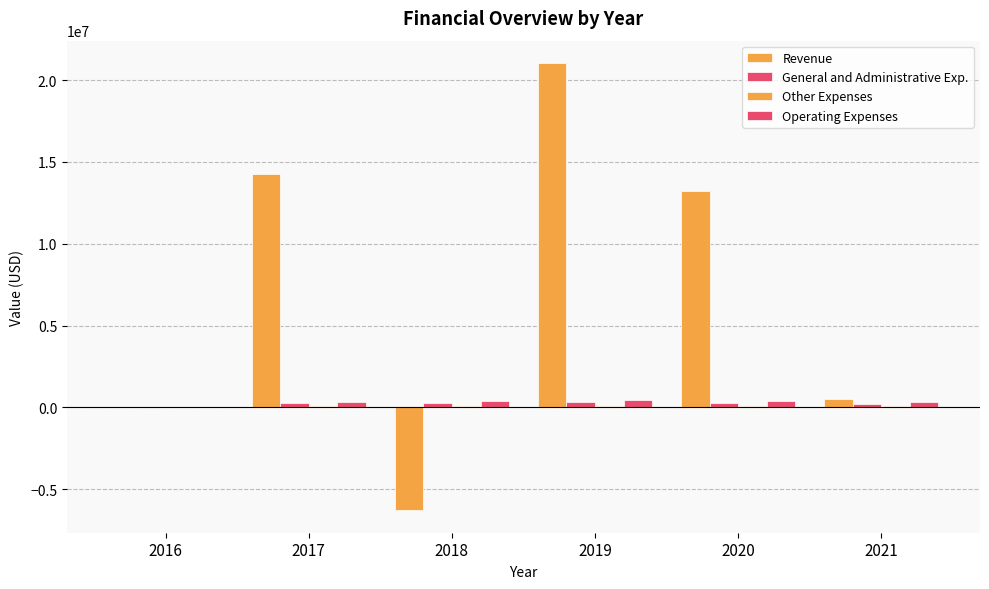

What is the value of the Revenue bar at the 5th from the left?

13201622